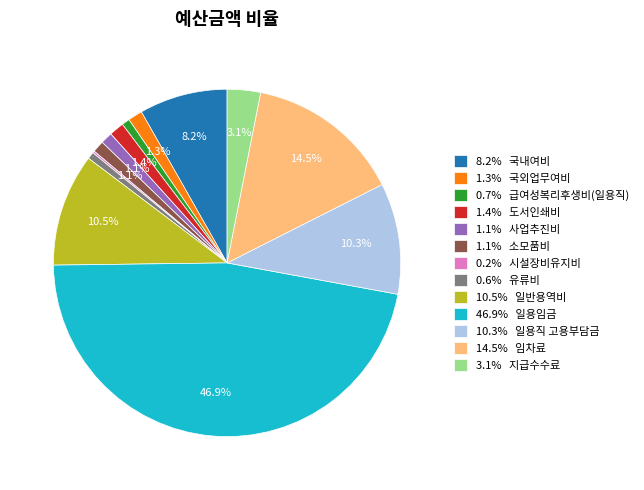

What is the total percentage of 1.4% 도서인쇄비 and 10.3% 일용직 고용부담금?

11.7%